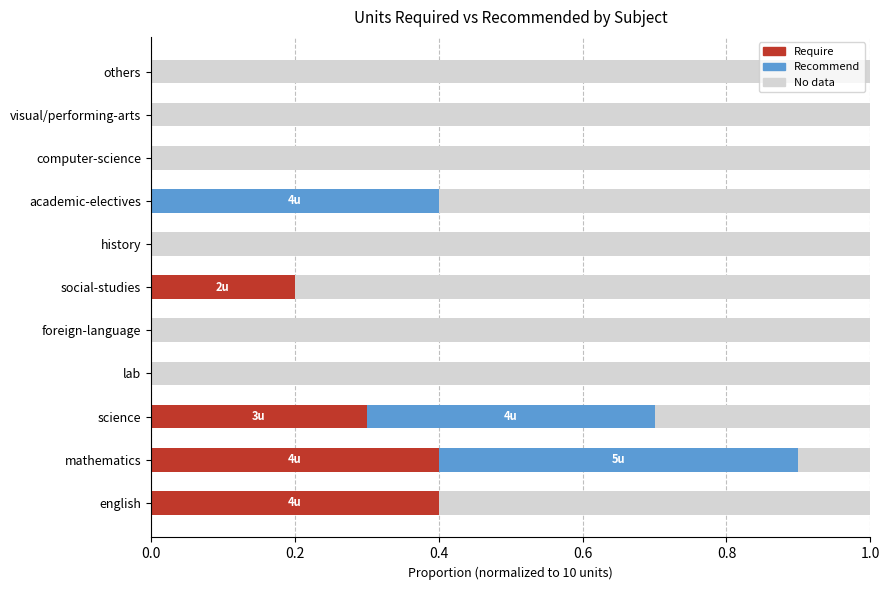

What are all the series names shown in the legend?

Require, Recommend, No data